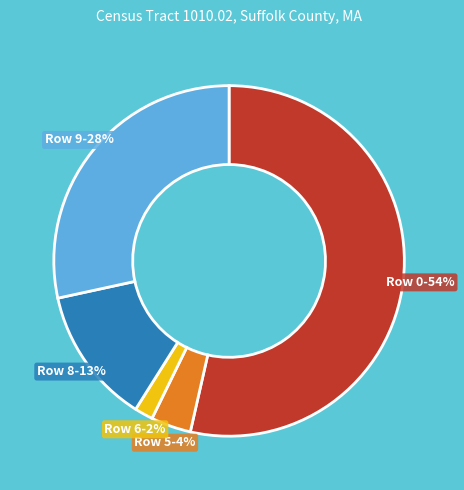

Which slice is the largest?

Row 0